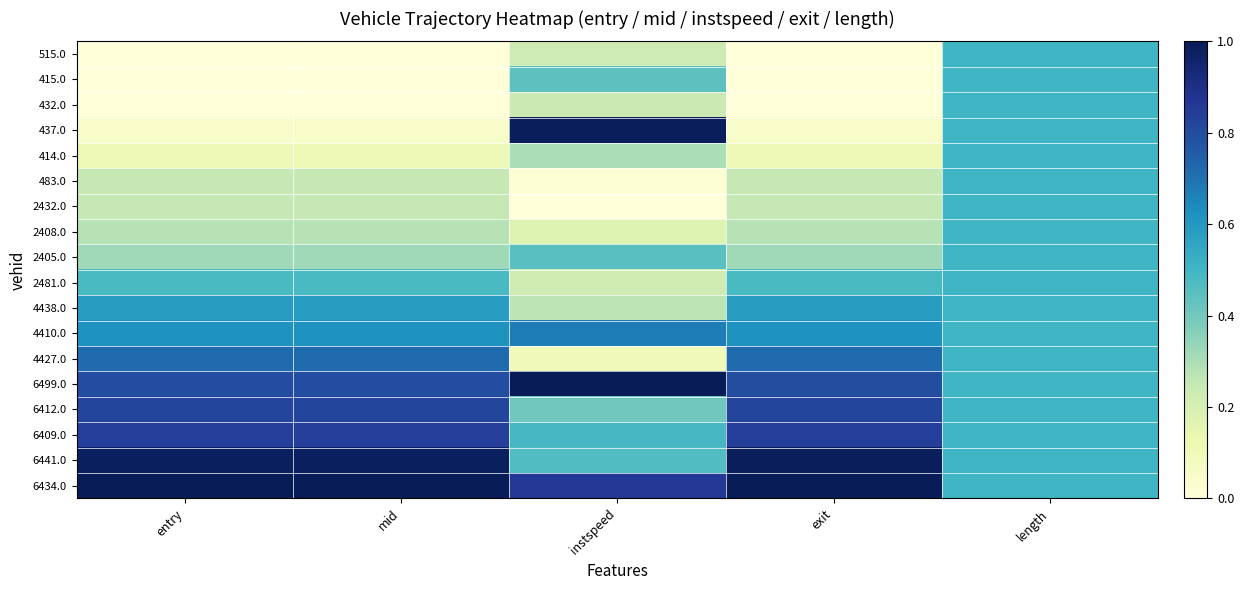

Reading left to right, list all the values displayed in this chart.

515.0: entry=0.0	mid=0.0	instspeed=0.2	exit=0.0	length=0.5
415.0: entry=0.0	mid=0.0	instspeed=0.4	exit=0.0	length=0.5
432.0: entry=0.0	mid=0.0	instspeed=0.2	exit=0.0	length=0.5
437.0: entry=0.1	mid=0.1	instspeed=1.0	exit=0.1	length=0.5
414.0: entry=0.1	mid=0.1	instspeed=0.3	exit=0.1	length=0.5
483.0: entry=0.3	mid=0.3	instspeed=0.0	exit=0.3	length=0.5
2432.0: entry=0.3	mid=0.3	instspeed=0.0	exit=0.3	length=0.5
2408.0: entry=0.3	mid=0.3	instspeed=0.2	exit=0.3	length=0.5
2405.0: entry=0.3	mid=0.3	instspeed=0.4	exit=0.3	length=0.5
2481.0: entry=0.5	mid=0.5	instspeed=0.2	exit=0.5	length=0.5
4438.0: entry=0.6	mid=0.6	instspeed=0.3	exit=0.6	length=0.5
4410.0: entry=0.6	mid=0.6	instspeed=0.7	exit=0.6	length=0.5
4427.0: entry=0.7	mid=0.7	instspeed=0.1	exit=0.7	length=0.5
6499.0: entry=0.8	mid=0.8	instspeed=1.0	exit=0.8	length=0.5
6412.0: entry=0.8	mid=0.8	instspeed=0.4	exit=0.8	length=0.5
6409.0: entry=0.8	mid=0.8	instspeed=0.5	exit=0.8	length=0.5
6441.0: entry=1.0	mid=1.0	instspeed=0.5	exit=1.0	length=0.5
6434.0: entry=1.0	mid=1.0	instspeed=0.9	exit=1.0	length=0.5